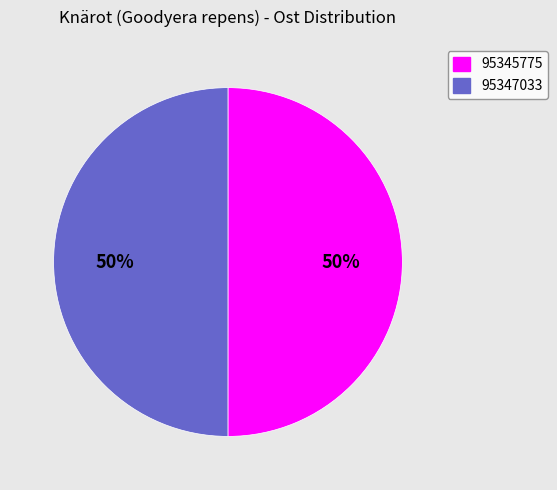

To the nearest percent, what is the combined percentage of 95347033 and 95345775?

100%